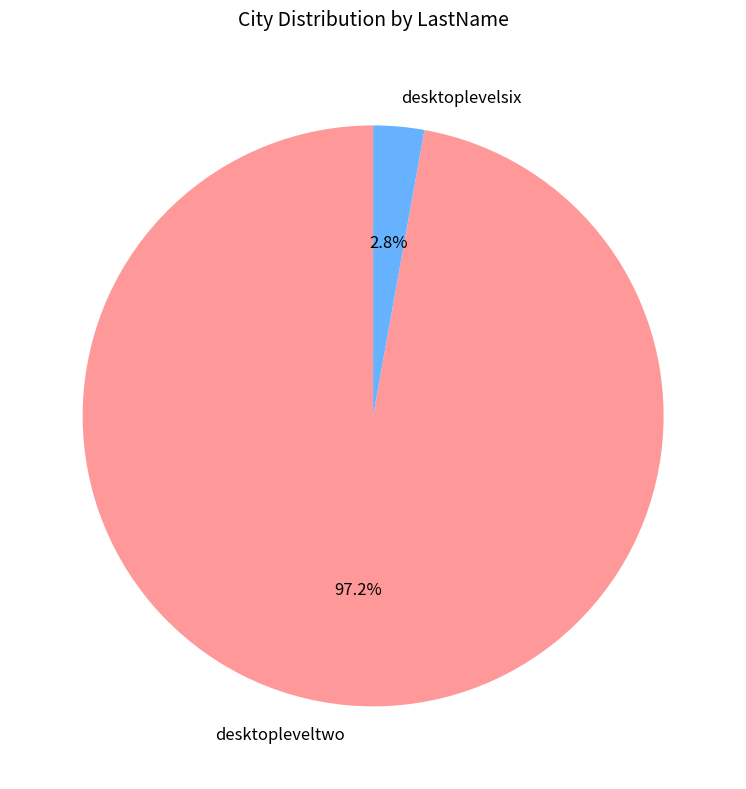

Between desktopleveltwo and desktoplevelsix, which is larger?

desktopleveltwo